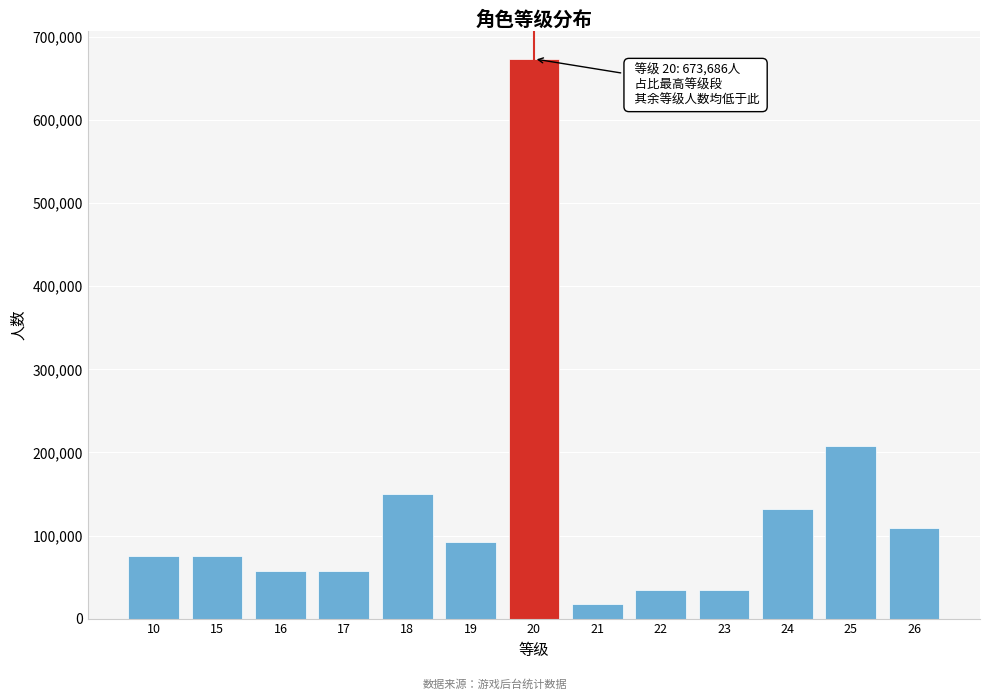

Reading left to right, list all the values displayed in this chart.

10=74854	15=74854	16=57580	17=57580	18=149708	19=92128	20=673686	21=17274	22=34548	23=34548	24=132434	25=207288	26=109402